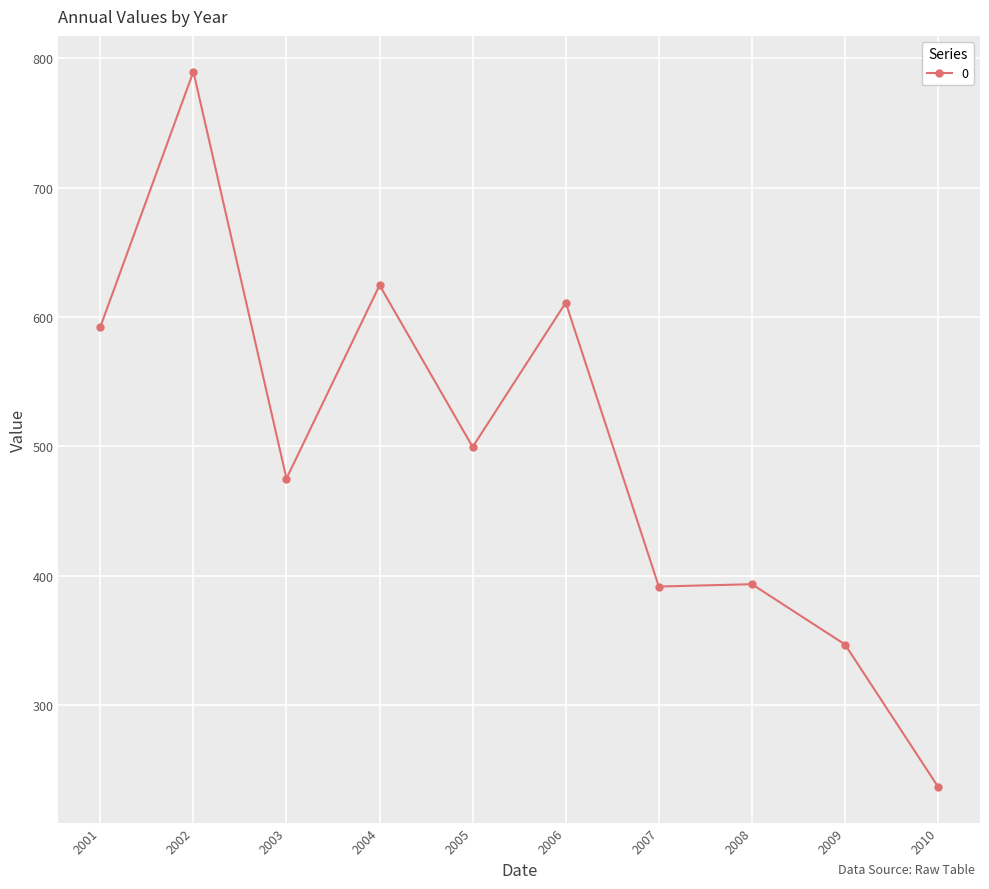

Which has a higher value, 2007 or 2004?

2004